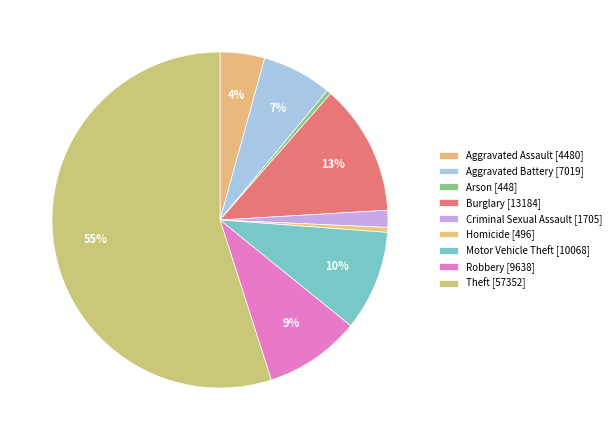

Is there a majority slice in this chart?

Yes